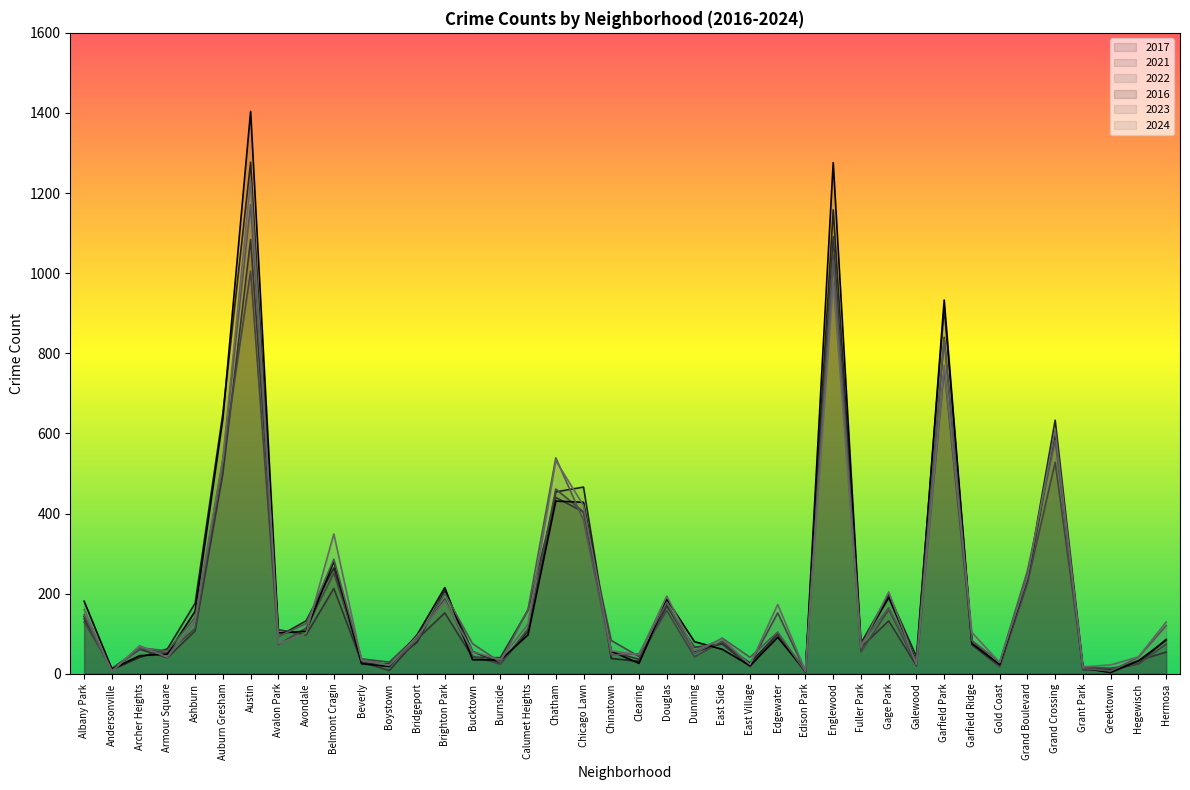

Reading left to right, transcribe all the data shown in this chart.

2017: 143	10	41	62	176	650	1277	93	132	264	27	24	79	207	56	26	106	454	466	38	31	172	54	76	27	99	8	1158	76	198	43	914	81	20	238	633	18	10	25	86
2021: 137	12	61	40	107	500	1084	110	97	213	29	8	86	152	41	40	159	440	404	55	36	169	66	74	18	100	3	1091	66	132	20	840	72	18	230	603	10	8	33	54
2022: 129	13	63	52	113	532	1005	73	114	251	37	29	94	187	44	24	112	461	404	83	43	158	42	81	23	152	6	1044	55	160	24	761	79	19	226	528	15	14	24	74
2016: 181	12	45	49	156	637	1404	102	106	281	25	18	97	215	35	34	97	431	428	56	26	186	80	61	20	91	6	1276	71	190	30	933	75	23	240	602	14	3	32	84
2023: 147	7	65	57	140	533	1171	93	125	286	37	21	85	200	75	29	161	539	383	47	50	178	51	89	41	104	5	1033	73	165	30	835	83	29	257	582	13	7	41	120
2024: 160	6	70	41	131	537	1231	75	101	349	33	21	94	182	55	35	124	532	420	57	48	194	58	87	23	173	7	978	66	204	23	770	103	28	241	609	17	22	42	129